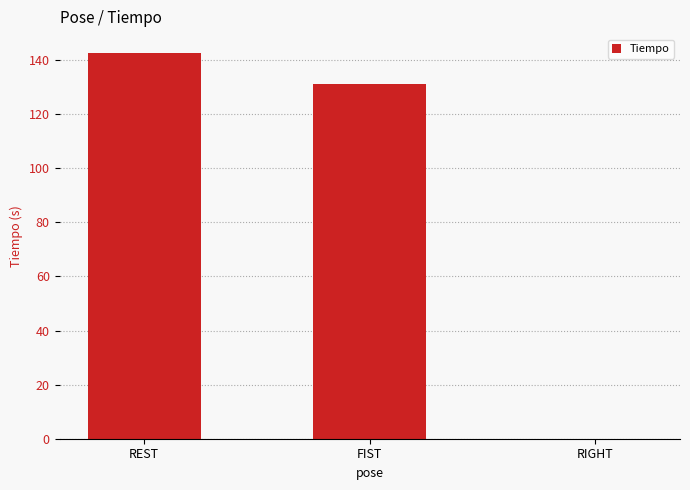

Read the value at FIST.

131.3